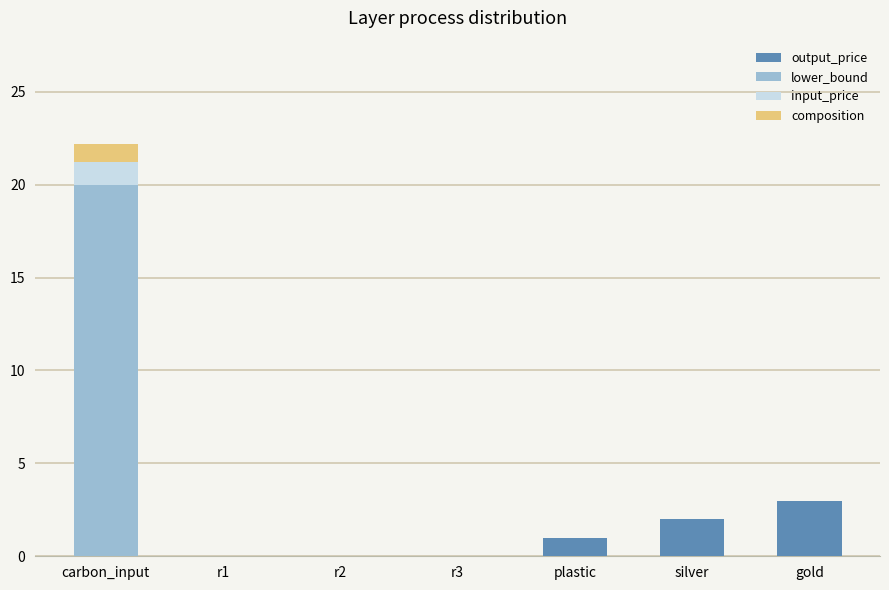

At which label does output_price reach its peak?

gold